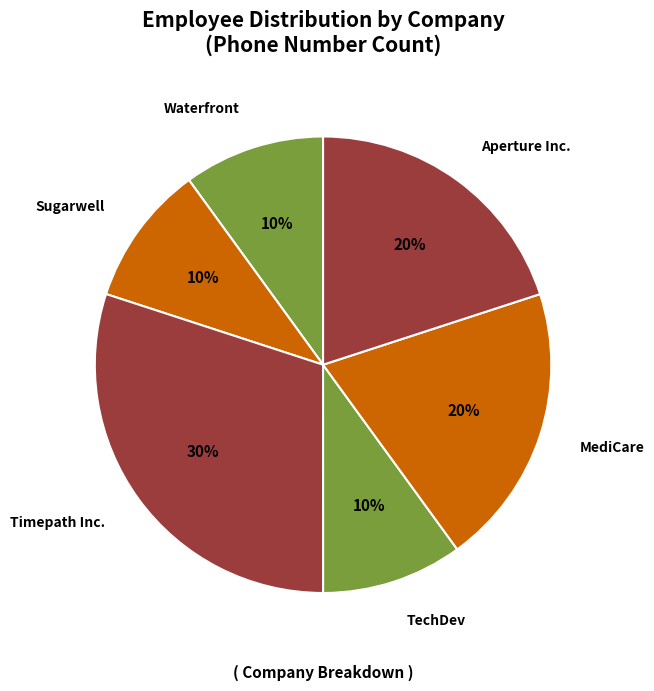

Which category has the biggest portion of the pie?

Timepath Inc.